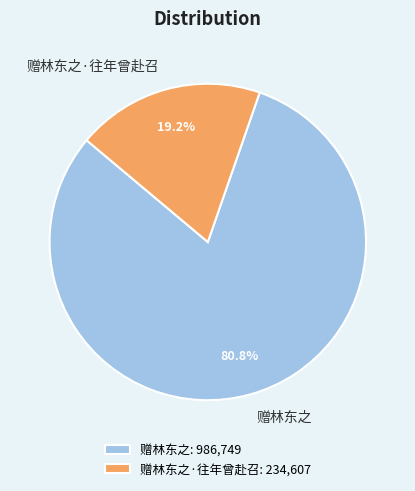

Rank the categories by value from lowest to highest.

赠林东之·往年曾赴召, 赠林东之